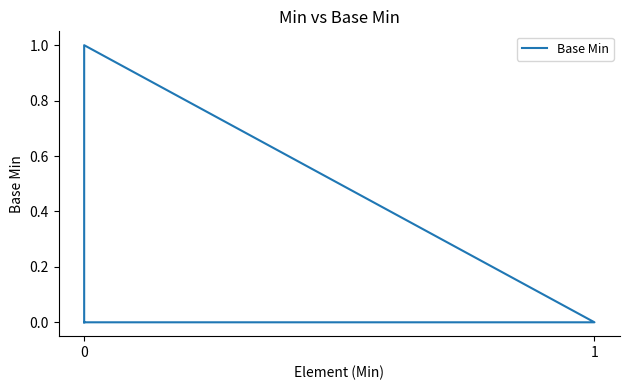

How many values are between 0 and 1?

5